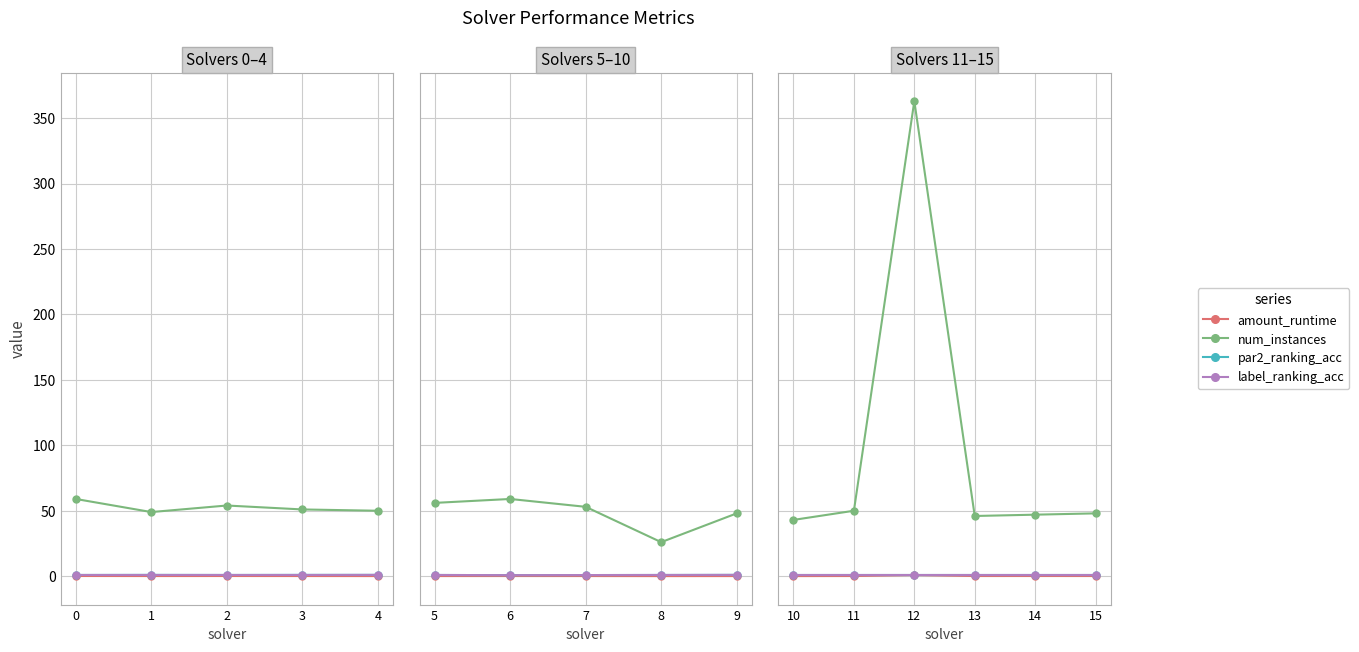

The value of par2_ranking_acc at 14 is 1.0. True or false?

True